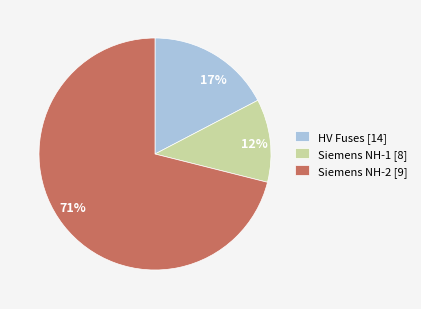

Which has a higher value, 71% or 17%?

71%